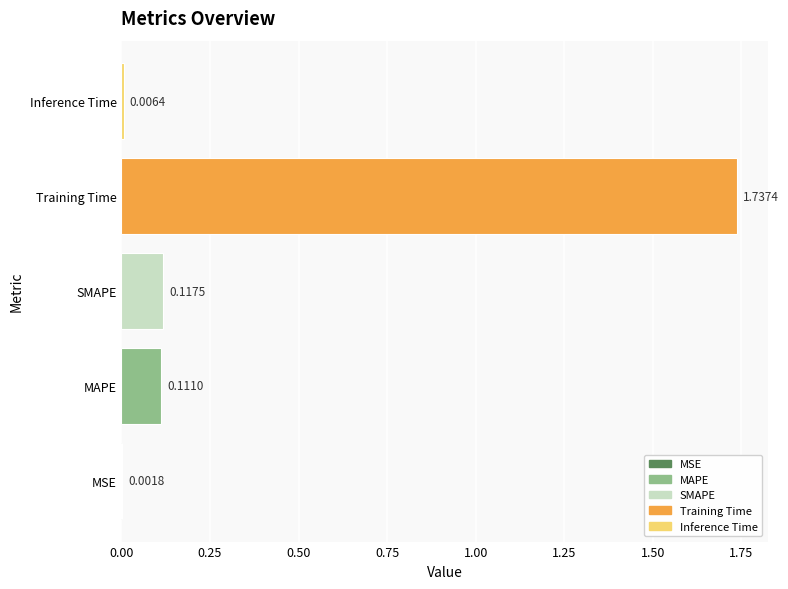

Count the number of categories in the chart.

5